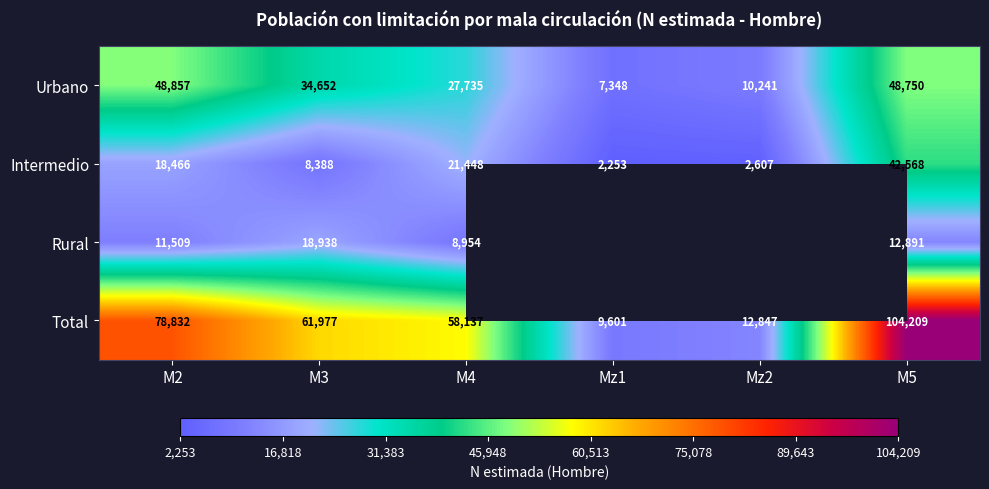

Which category has the lowest value across all series?

Mz1